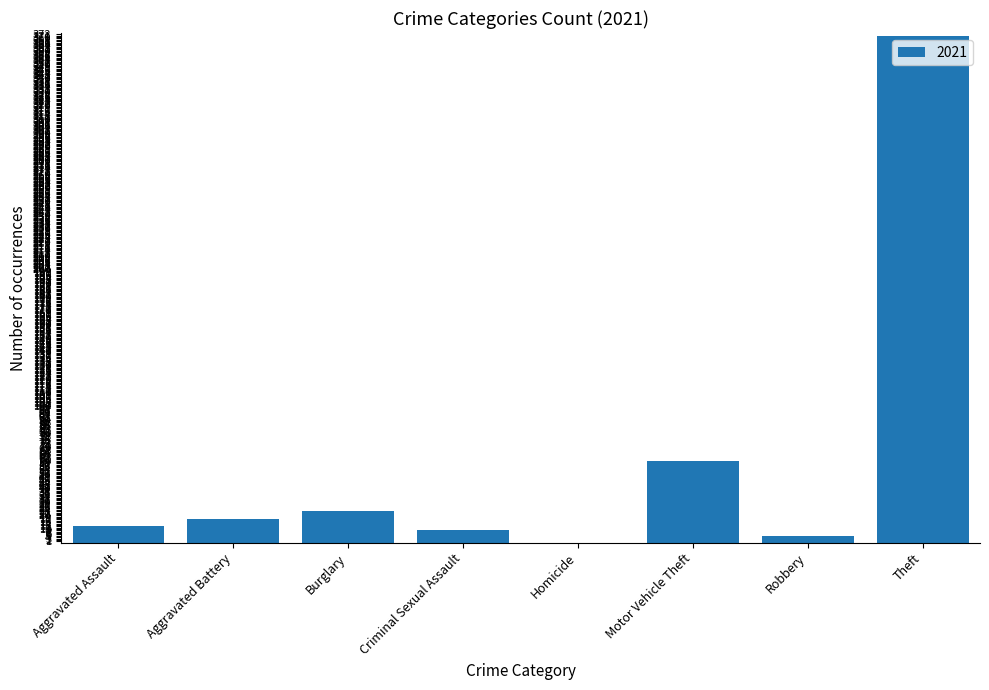

What is the maximum value shown in the chart?

371